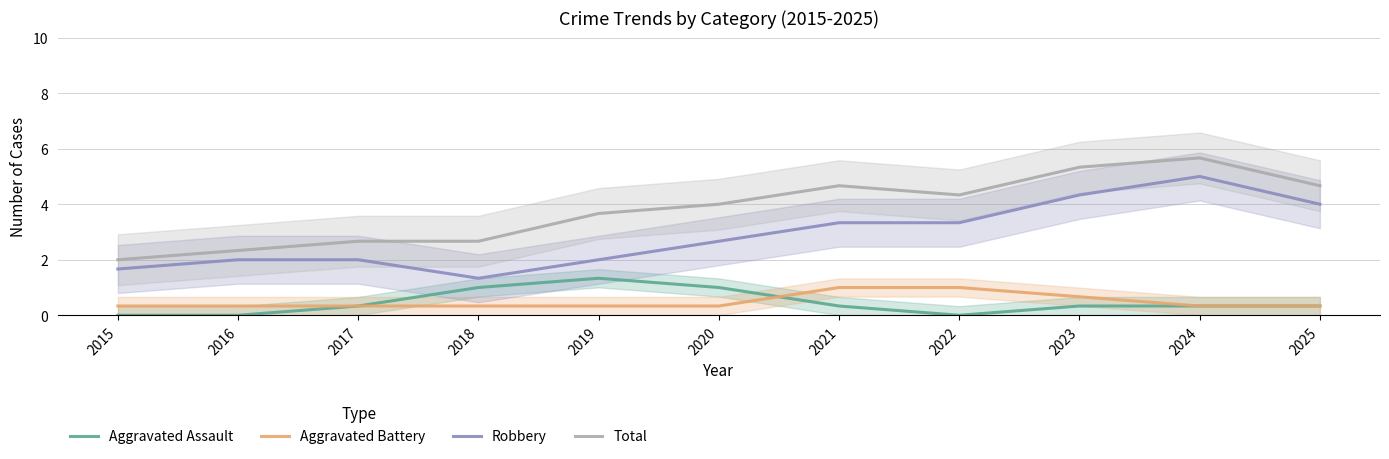

Between 2016 and 2024, which series saw the biggest shift?

Total